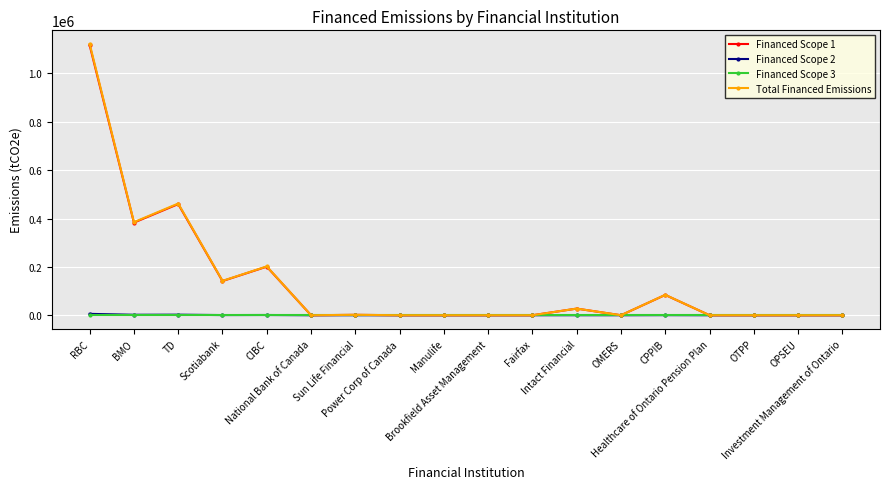

Which series changed the most between BMO and TD?

Total Financed Emissions